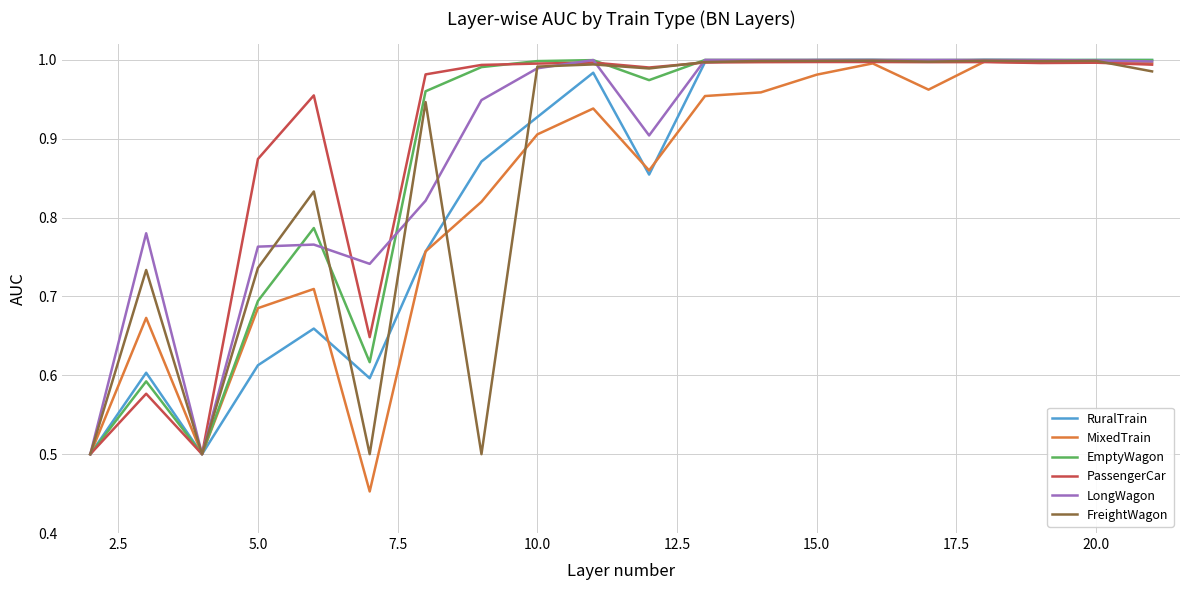

Which series has the widest spread of values?

MixedTrain